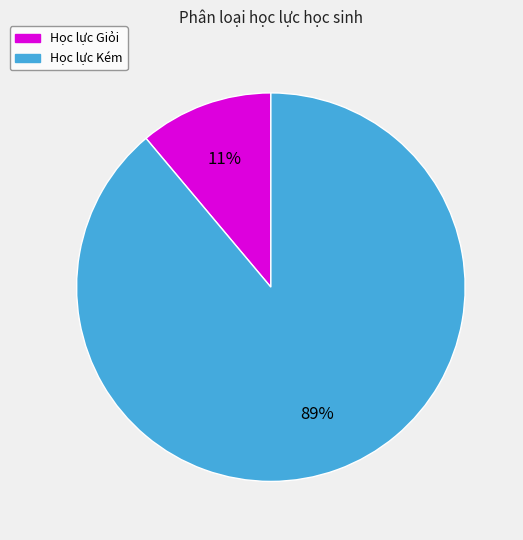

To the nearest percent, what is the difference between the largest and smallest slice percentages?

78%